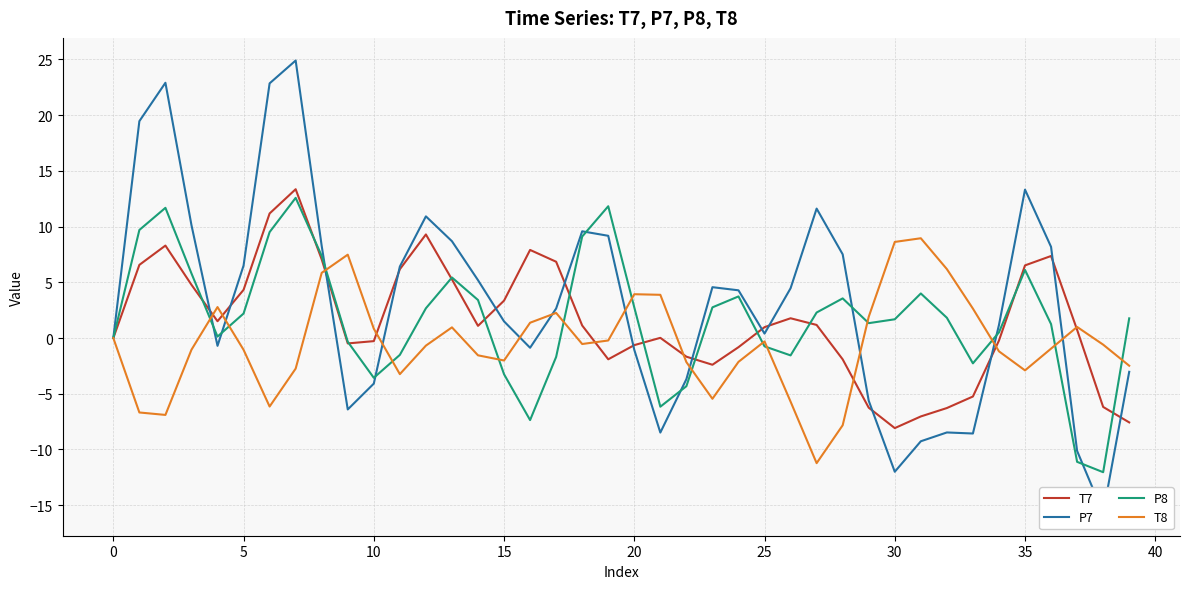

What is the highest value of the P8 series?

12.6